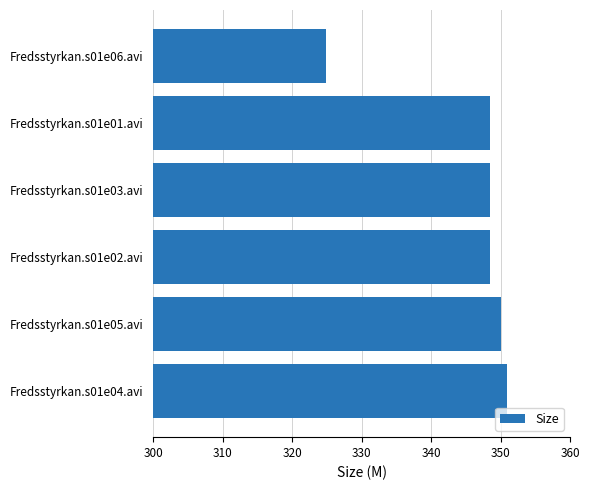

What is the change in value from Fredsstyrkan.s01e01.avi to Fredsstyrkan.s01e06.avi?

-23.6